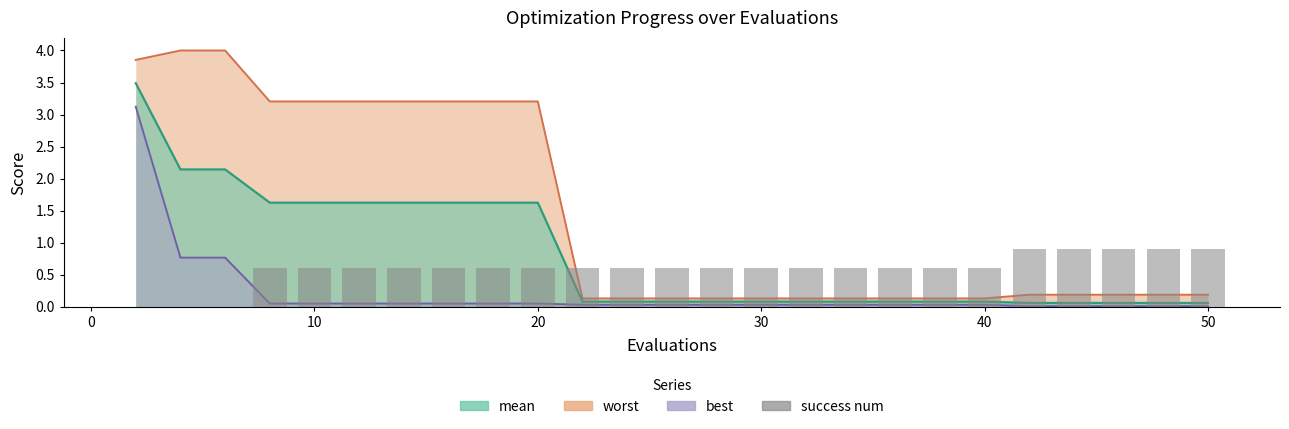

Reading left to right, extract all data points from this chart.

0.0	0.0	0.0	0.6	0.6	0.6	0.6	0.6	0.6	0.6	0.6	0.6	0.6	0.6	0.6	0.6	0.6	0.6	0.6	0.6	0.9	0.9	0.9	0.9	0.9